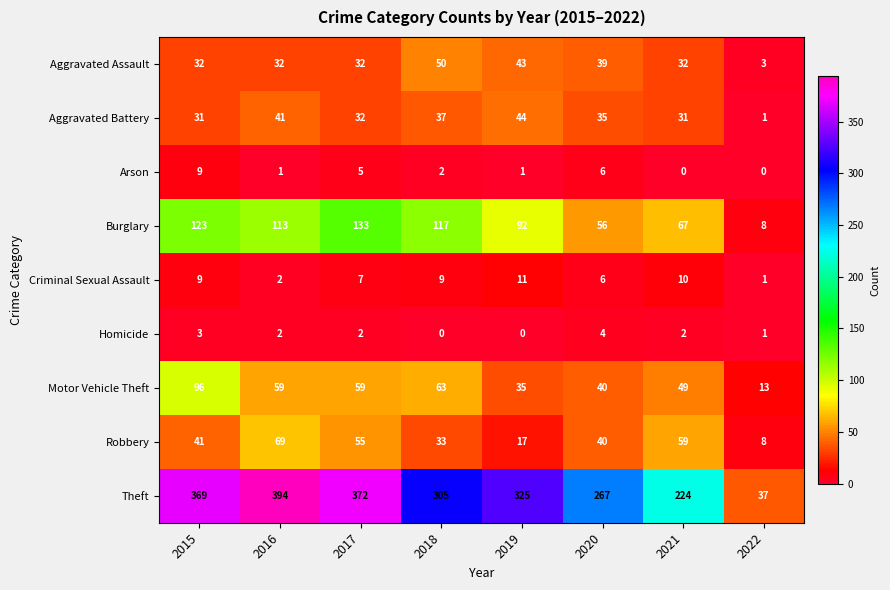

At how many categories does at least one series exceed 357?

3